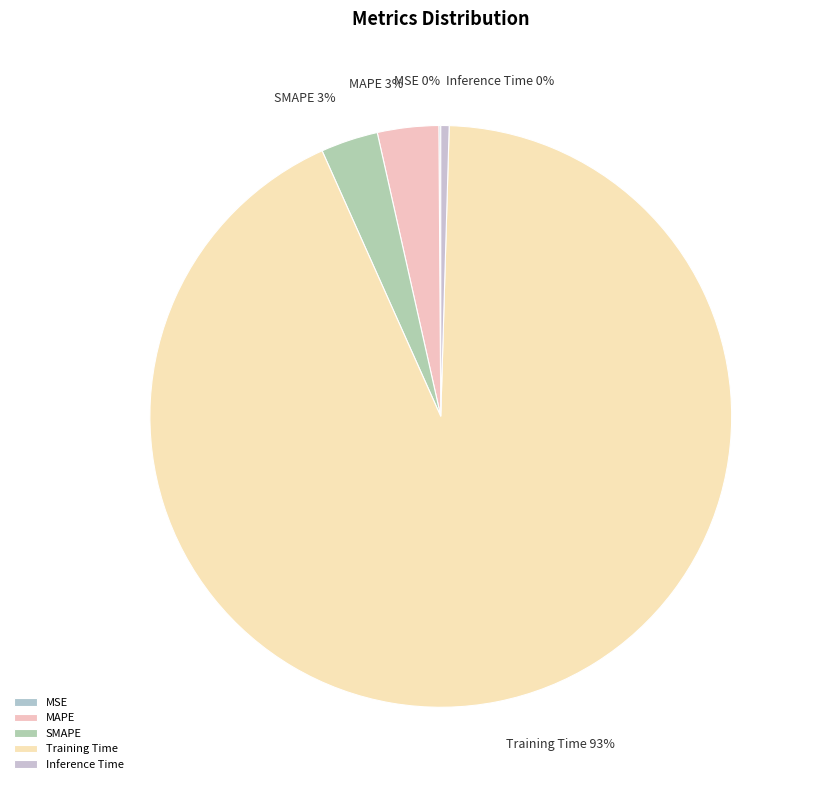

Which category has the biggest portion of the pie?

Training Time